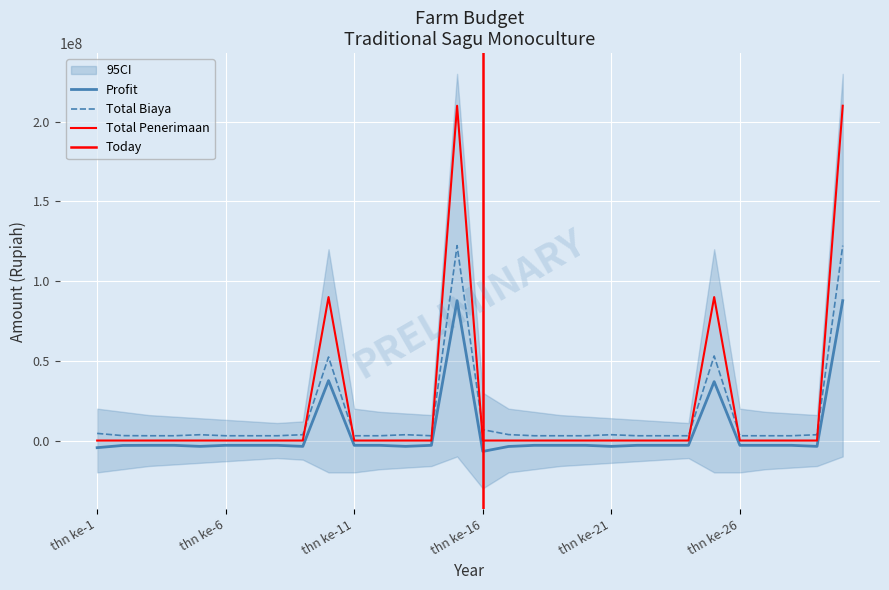

What is the minimum value for Profit?

-6825000.0